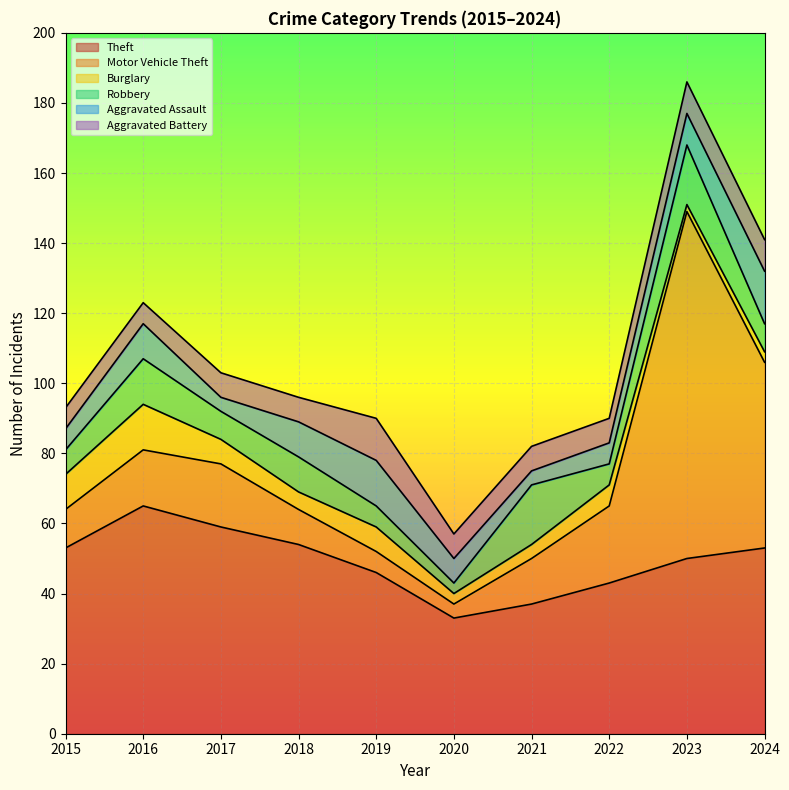

How many series are shown in this chart?

6